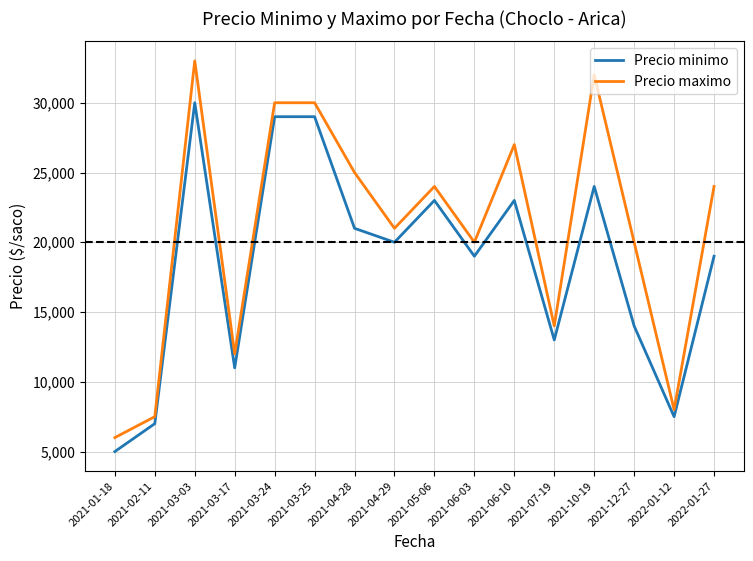

Which series changed the most between 2021-01-18 and 2021-02-11?

Precio minimo